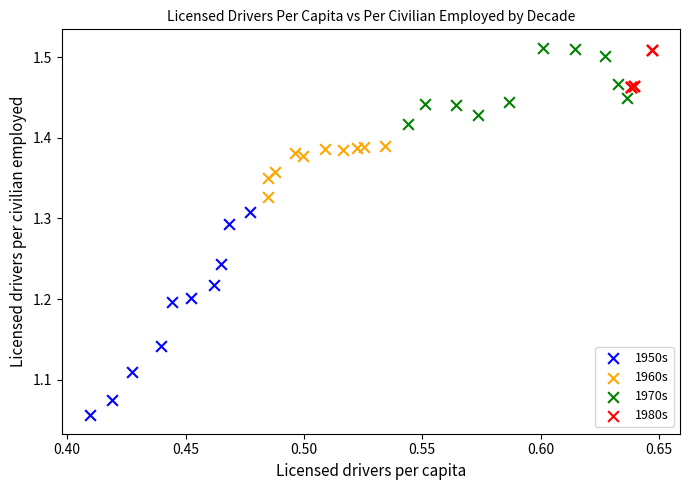

Which series contains the lowest Y value?

1950s